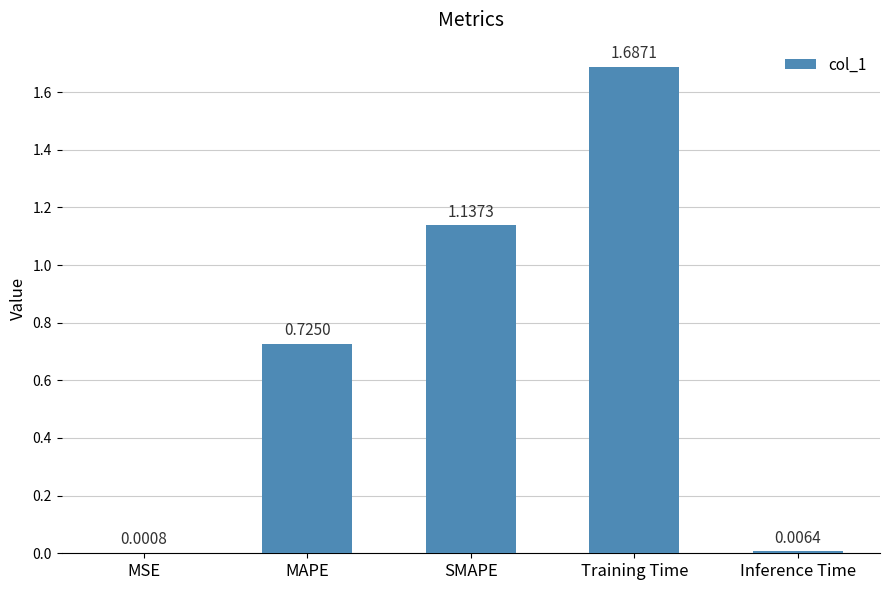

Which label corresponds to the largest value in the chart?

Training Time